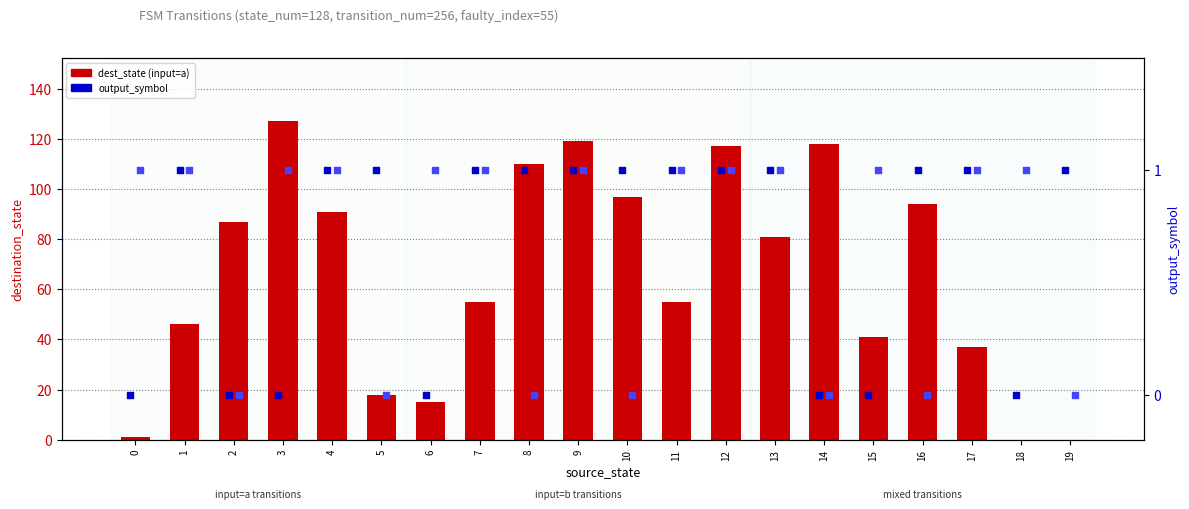

Is the value of output_b at 4 greater than the value of output_a at 3?

Yes